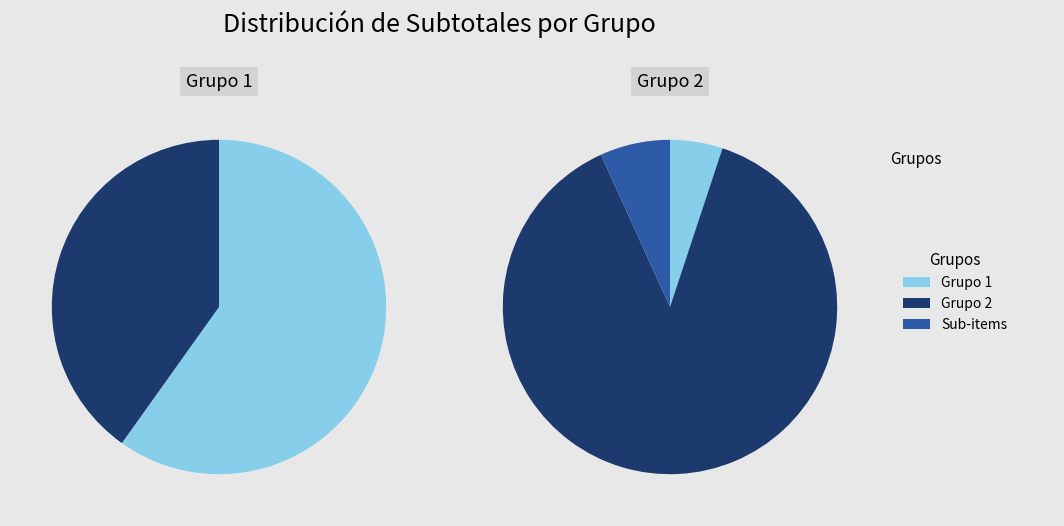

What is the change in value from Grupo 1 to Grupo 2?

-9.7